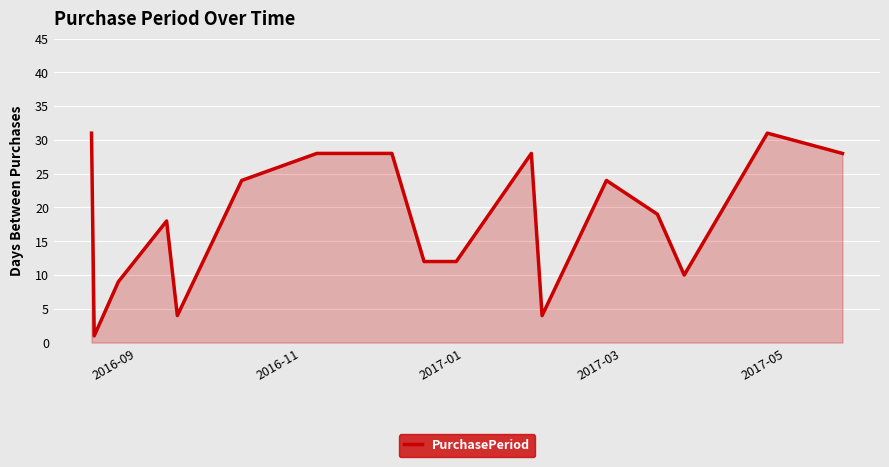

What is the difference between the maximum and minimum values?

30